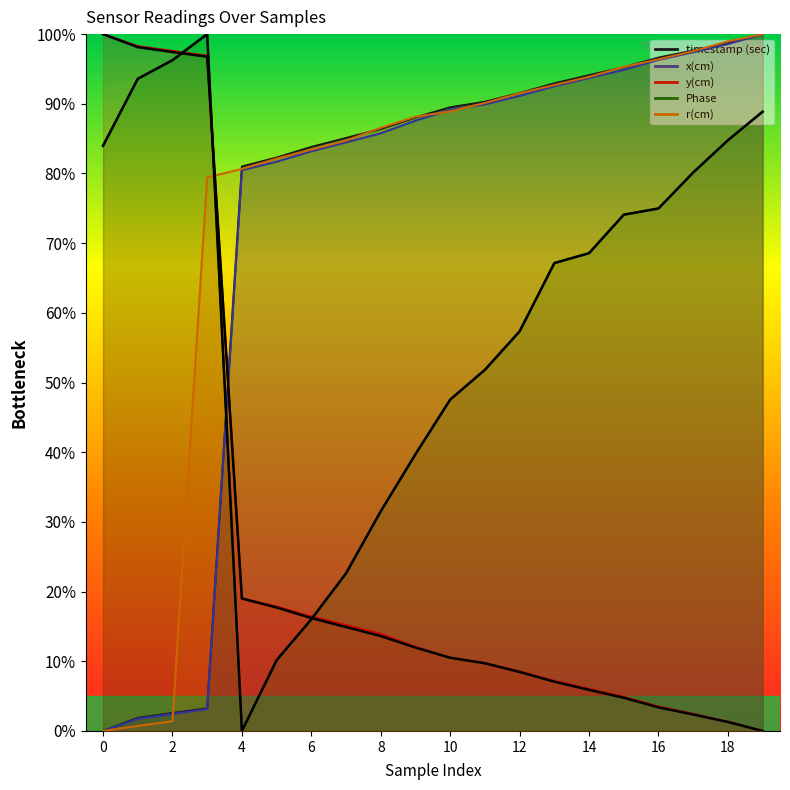

Count the number of data series in this chart.

5